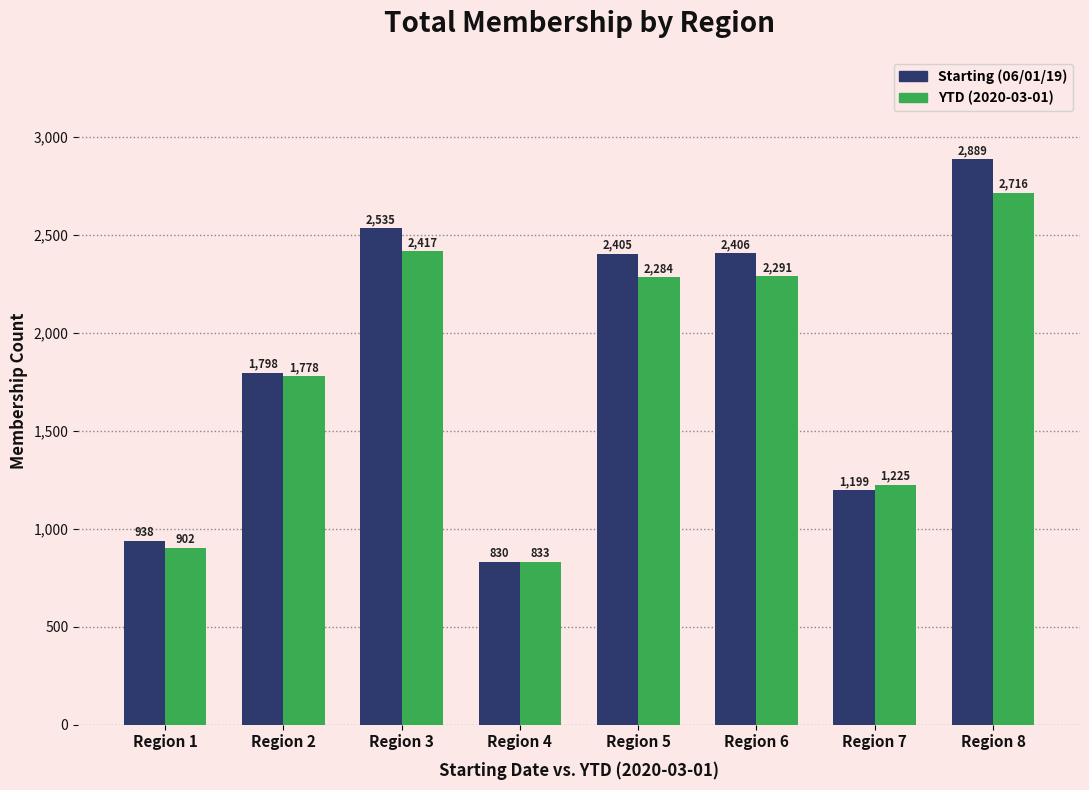

Rank the series at Region 8 from highest to lowest value.

Starting (06/01/19), YTD (2020-03-01)